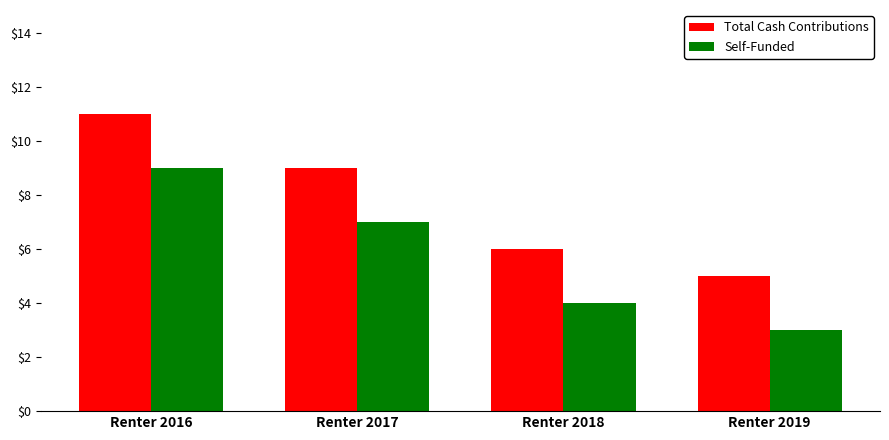

What is the value of the Total Cash Contributions bar at the 1st from the left?

11